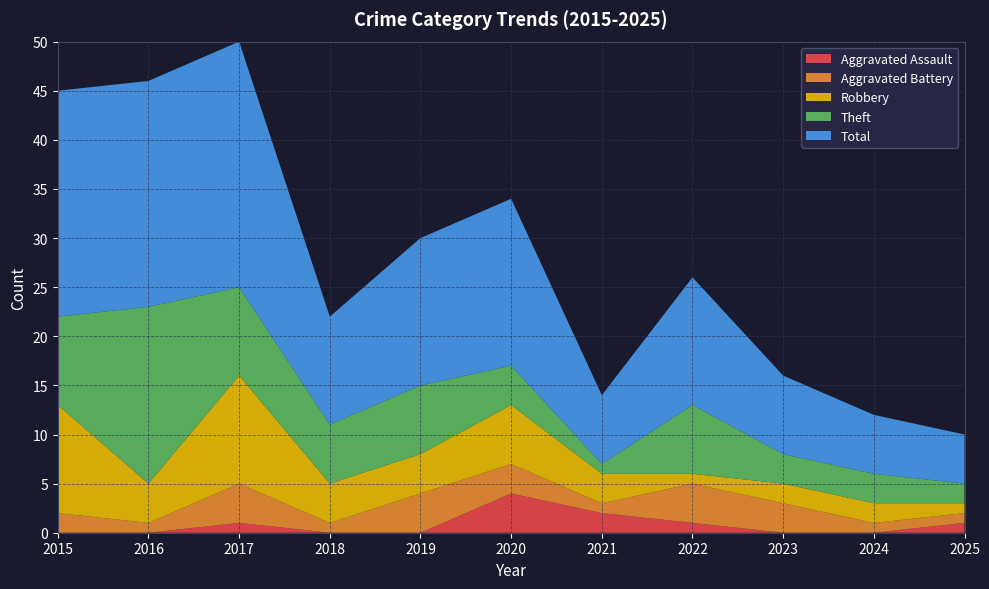

Reading right to left, transcribe all the data shown in this chart.

Aggravated Assault: 2025=1	2024=0	2023=0	2022=1	2021=2	2020=4	2019=0	2018=0	2017=1	2016=0	2015=0
Aggravated Battery: 2025=1	2024=1	2023=3	2022=4	2021=1	2020=3	2019=4	2018=1	2017=4	2016=1	2015=2
Robbery: 2025=1	2024=2	2023=2	2022=1	2021=3	2020=6	2019=4	2018=4	2017=11	2016=4	2015=11
Theft: 2025=2	2024=3	2023=3	2022=7	2021=1	2020=4	2019=7	2018=6	2017=9	2016=18	2015=9
Total: 2025=5	2024=6	2023=8	2022=13	2021=7	2020=17	2019=15	2018=11	2017=25	2016=23	2015=23